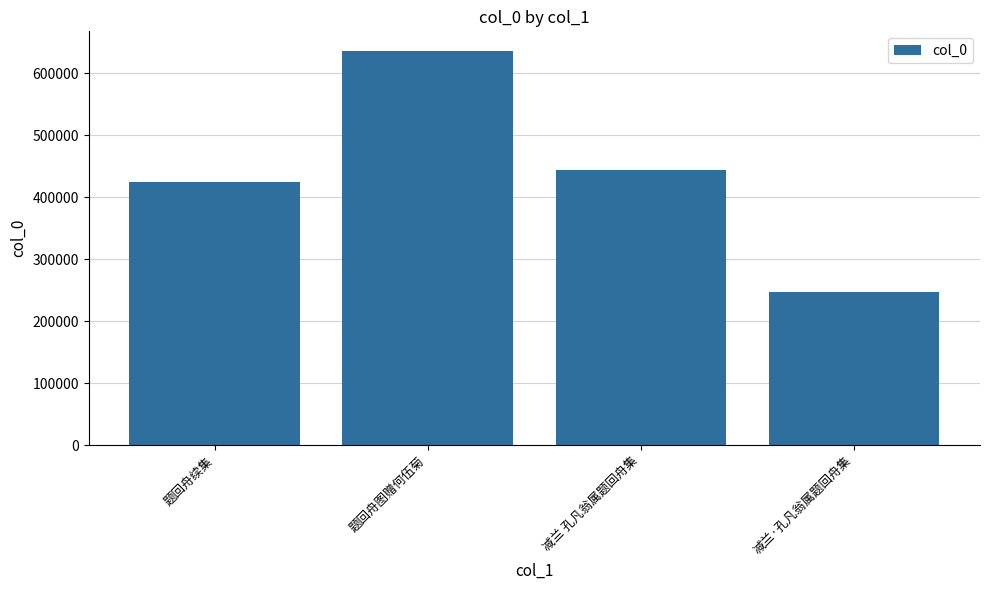

Rank the categories by value from highest to lowest.

题回舟图赠何伍菊, 减兰 孔凡翁属题回舟集, 题回舟续集, 减兰·孔凡翁属题回舟集